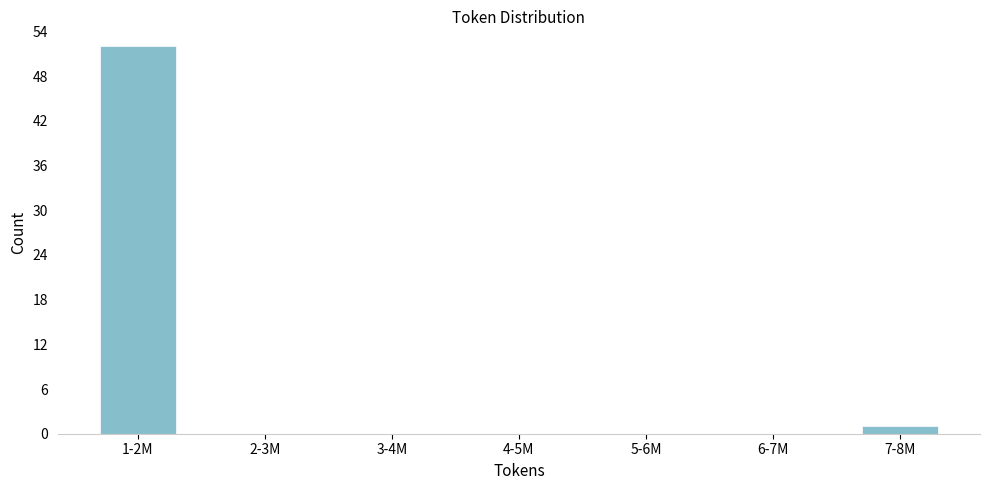

Reading right to left, extract all data points from this chart.

7-8M=1	6-7M=0	5-6M=0	4-5M=0	3-4M=0	2-3M=0	1-2M=52